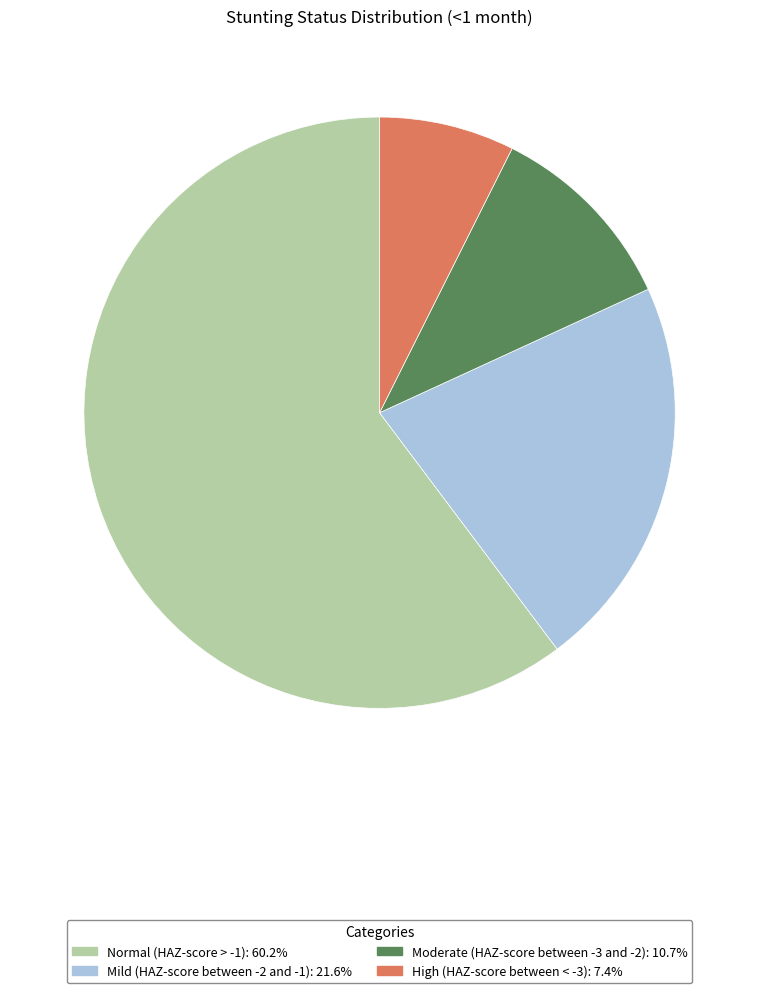

Is the sum of Moderate (HAZ-score between -3 and -2) and Normal (HAZ-score > -1) greater than half?

Yes